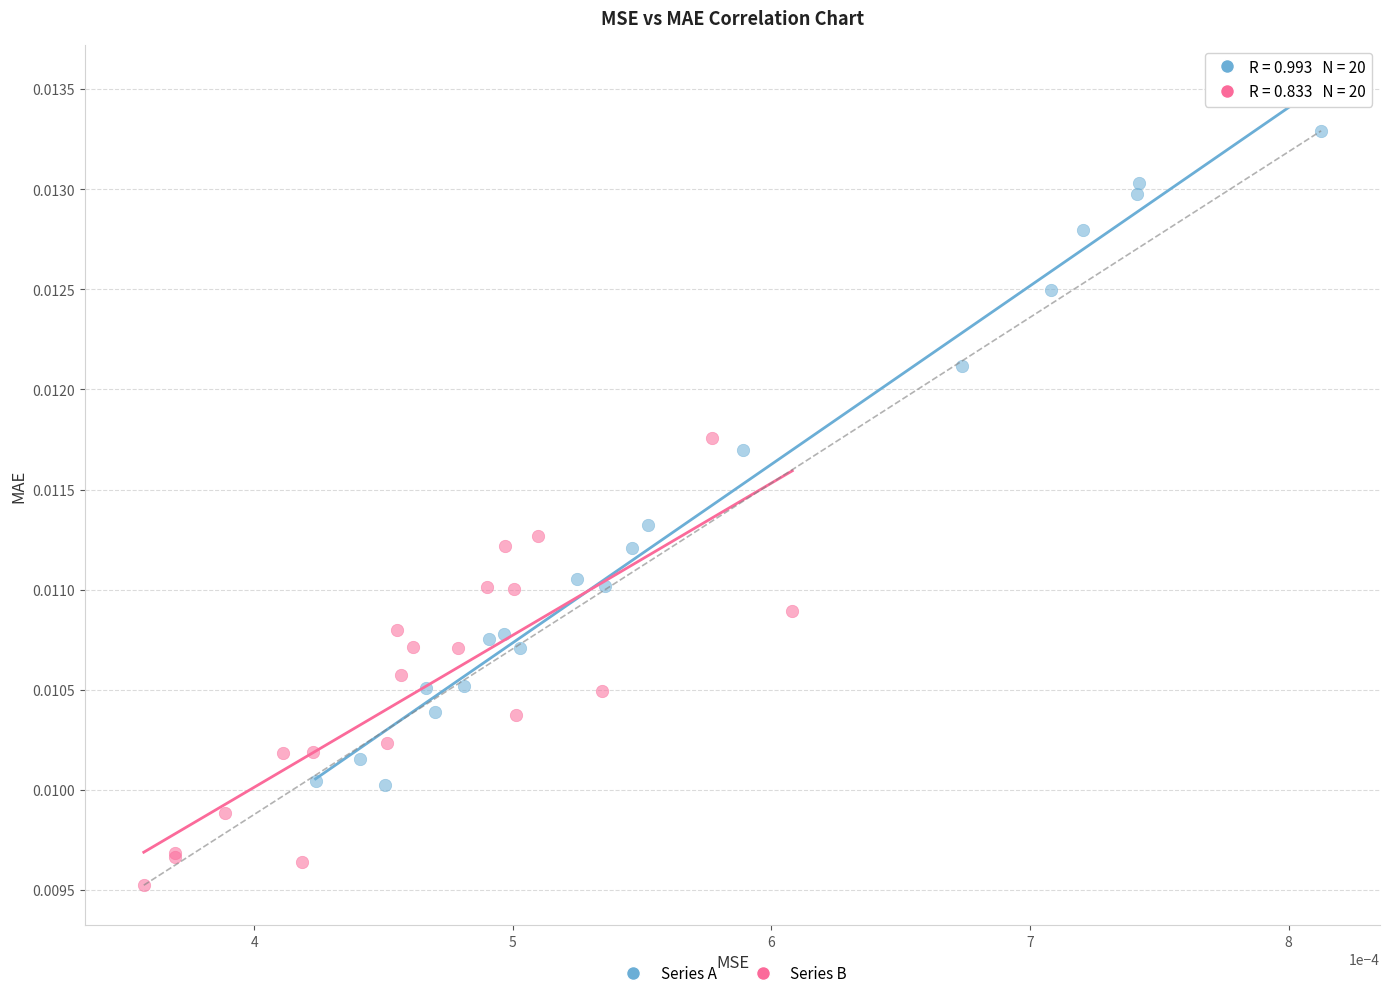

Which series contains the lowest Y value?

Series B